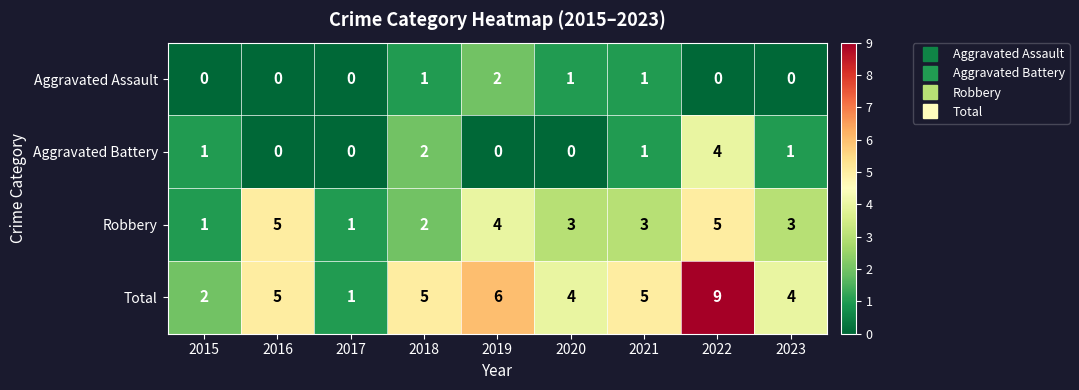

The value of Aggravated Assault at 2018 is 1. True or false?

True